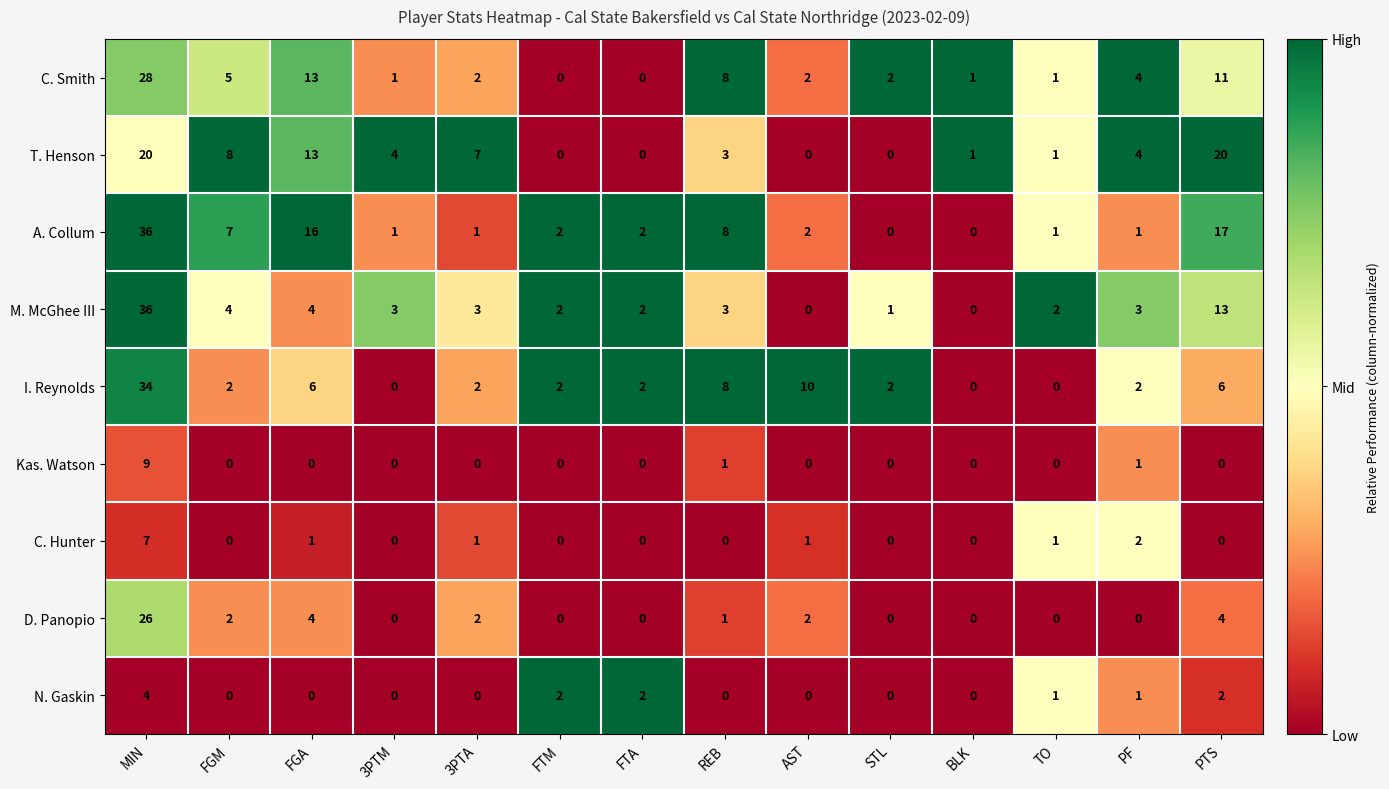

What is the sum of all A. Collum values?

94